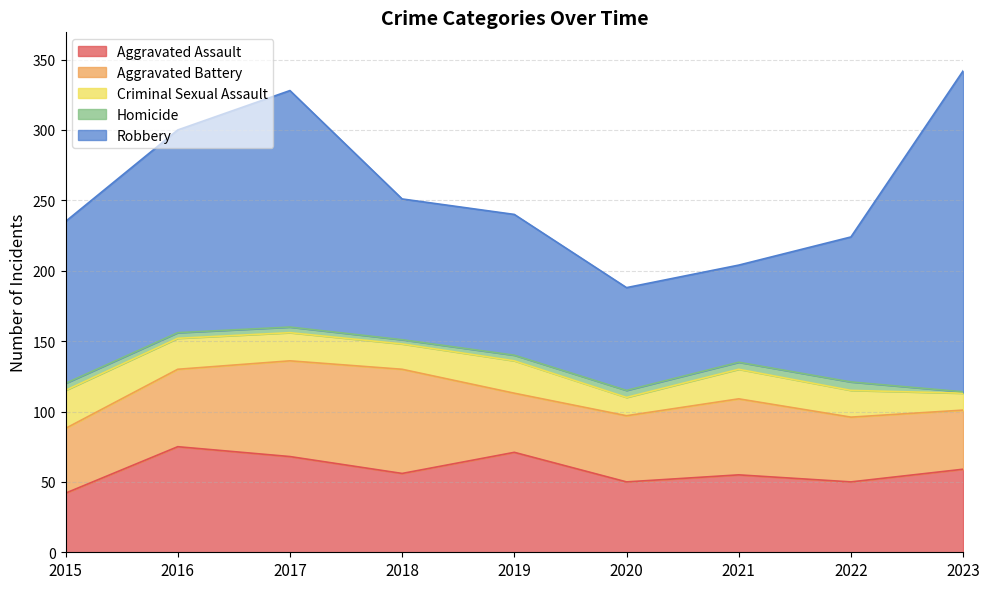

The Criminal Sexual Assault series shows 29 at 2021. True or false?

False